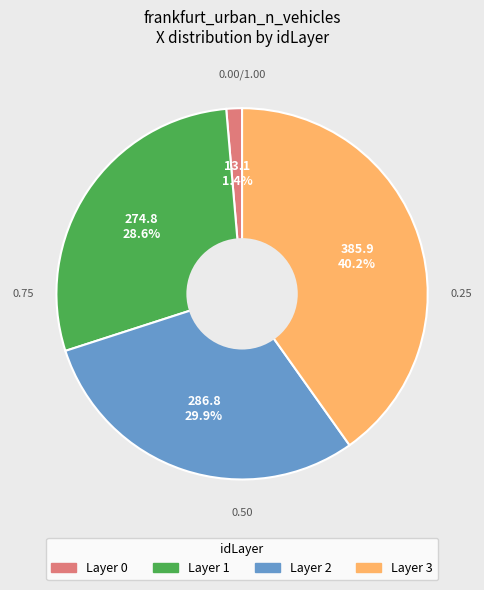

Is there any slice that represents more than half of the pie?

No